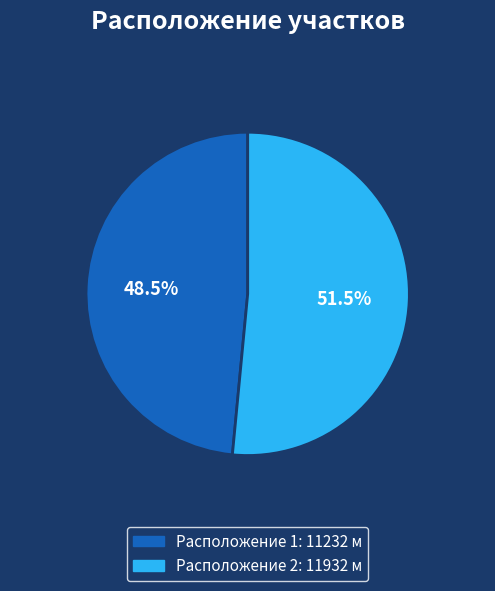

Is there a majority slice in this chart?

Yes